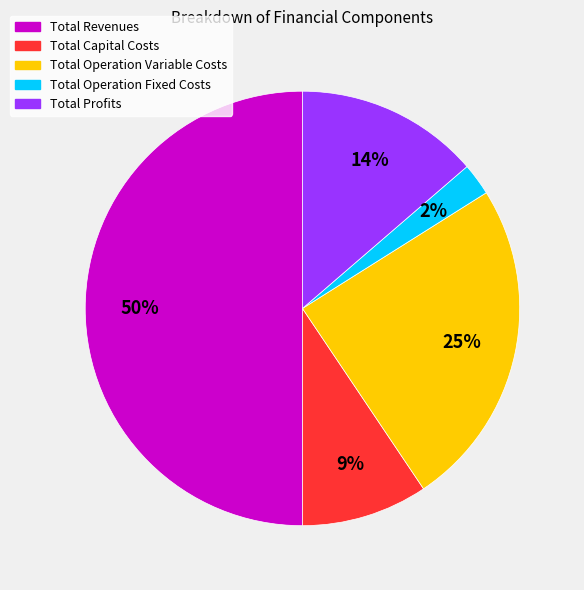

How many slices are in this pie chart?

5